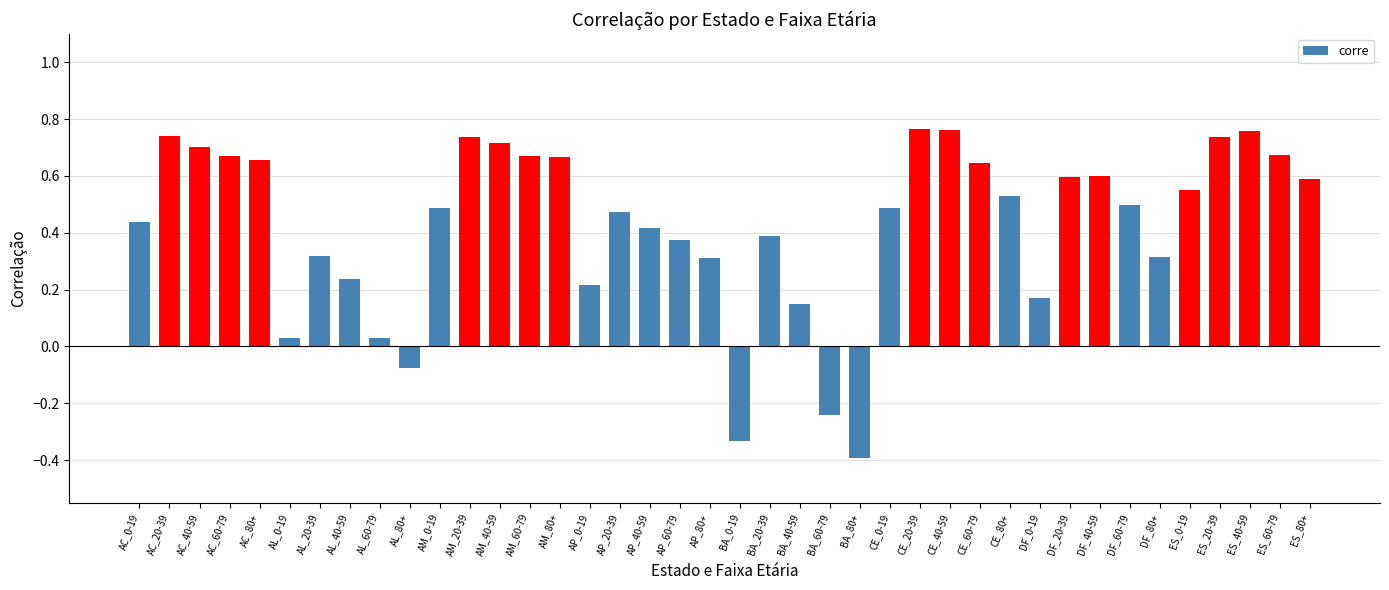

What is the smallest value displayed?

-0.4